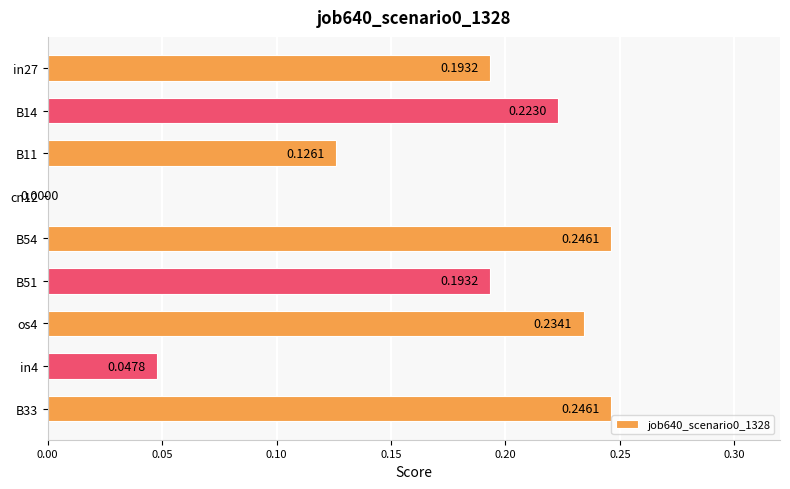

How many values are between 0 and 1?

9